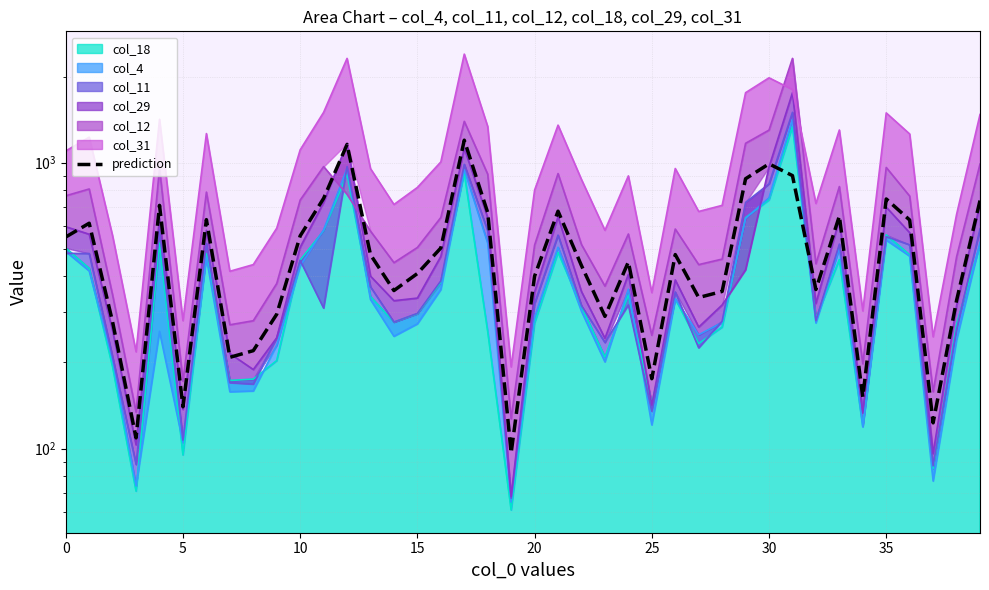

What is the change in value from 15 to 16?

+93.5